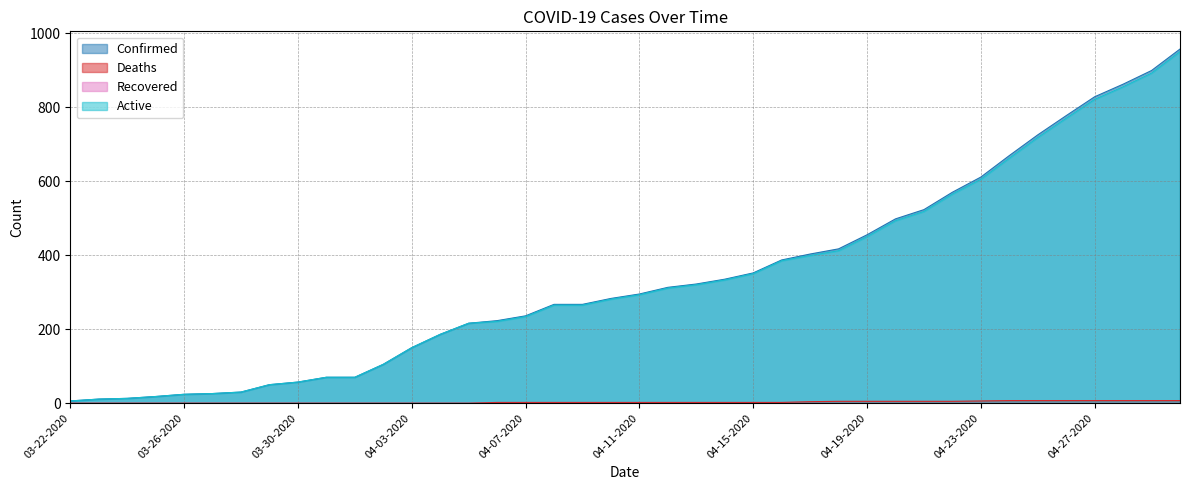

List the labels in order of Active value, smallest first.

03-22-2020, 03-23-2020, 03-24-2020, 03-25-2020, 03-26-2020, 03-27-2020, 03-28-2020, 03-29-2020, 03-30-2020, 03-31-2020, 04-01-2020, 04-02-2020, 04-03-2020, 04-04-2020, 04-05-2020, 04-06-2020, 04-07-2020, 04-08-2020, 04-09-2020, 04-10-2020, 04-11-2020, 04-12-2020, 04-13-2020, 04-14-2020, 04-15-2020, 04-16-2020, 04-17-2020, 04-18-2020, 04-19-2020, 04-20-2020, 04-21-2020, 04-22-2020, 04-23-2020, 04-24-2020, 04-25-2020, 04-26-2020, 04-27-2020, 04-28-2020, 04-29-2020, 04-30-2020